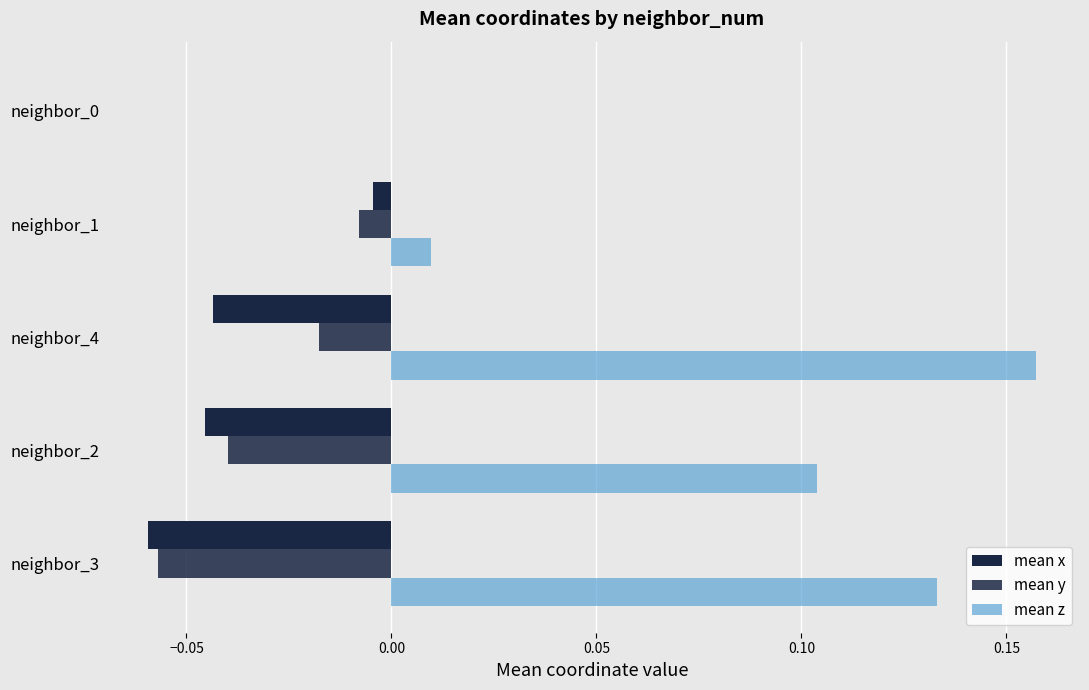

Reading left to right, list all the values displayed in this chart.

mean x: -0.1	-0.0	-0.0	-0.0	0.0
mean y: -0.1	-0.0	-0.0	-0.0	0.0
mean z: 0.1	0.1	0.2	0.0	0.0